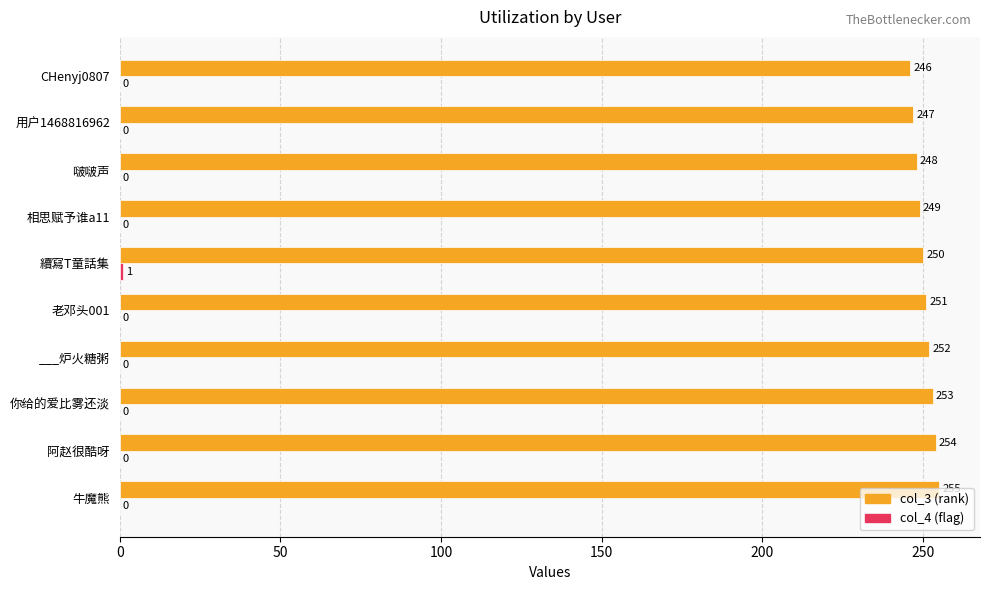

What is the greatest value displayed?

255